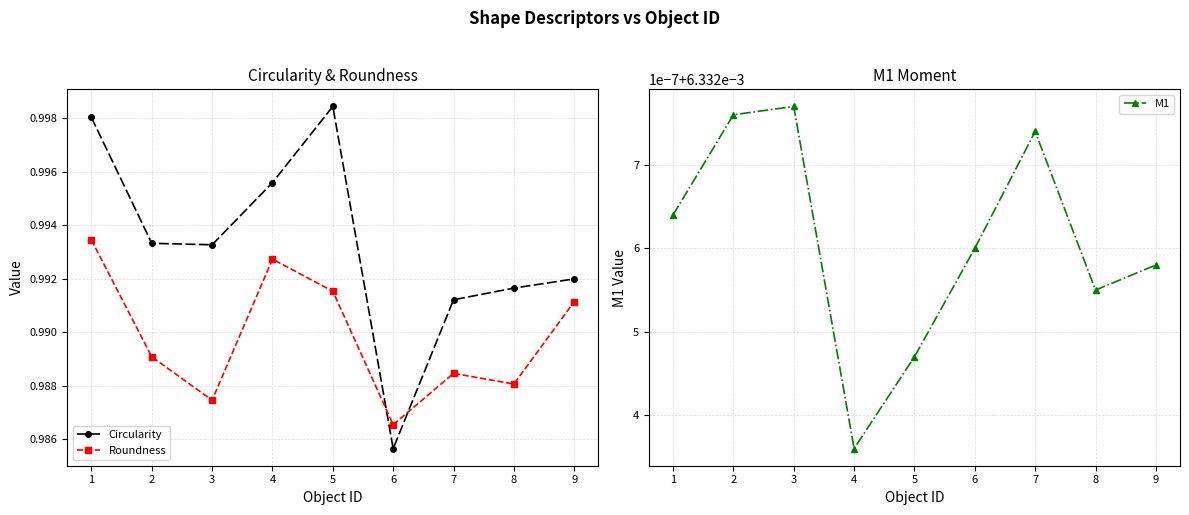

What is the highest value of the Roundness series?

1.0